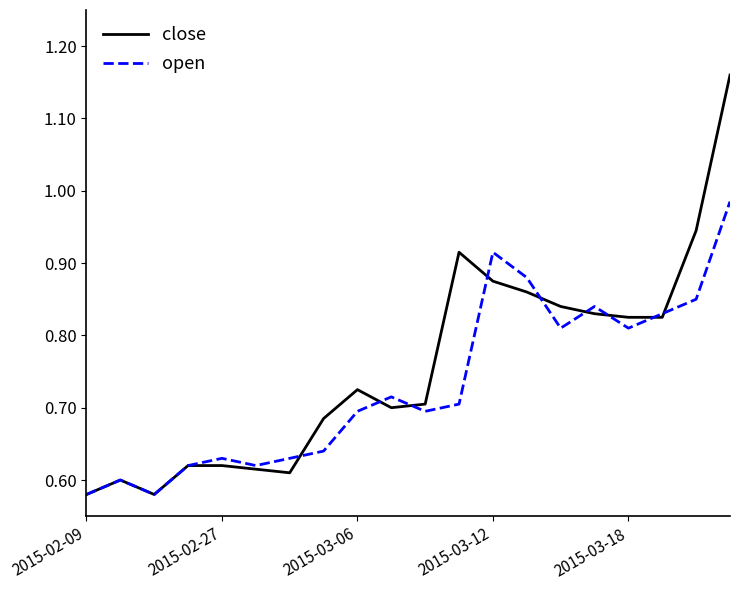

Which series has the largest total across all categories?

close